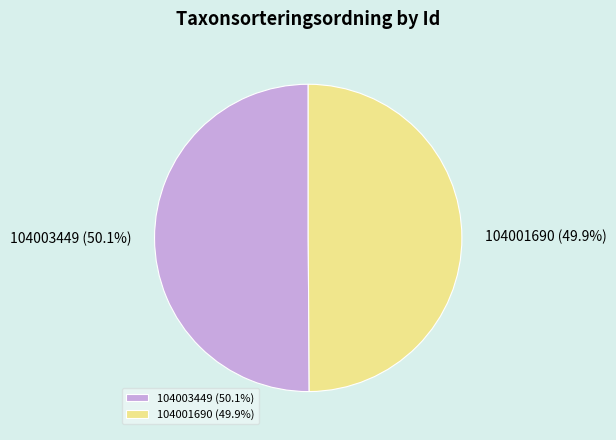

What is the ratio of the value at 104001690 to the value at 104003449?

1.0